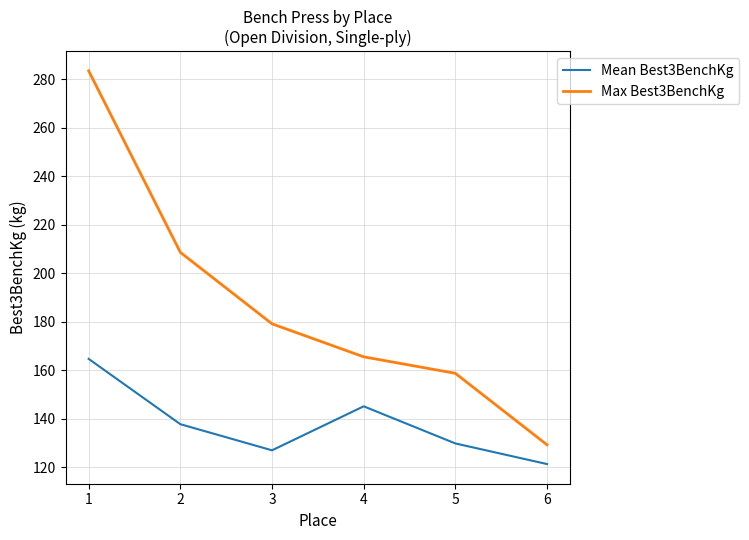

What is the average value of the Mean Best3BenchKg series?

137.6